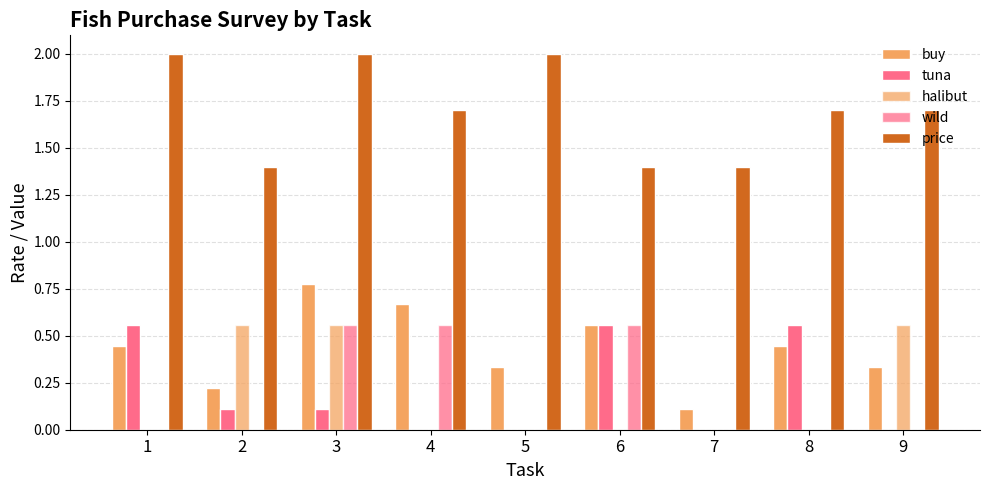

Reading right to left, what are all the values shown in this chart?

buy: 0.3	0.4	0.1	0.6	0.3	0.7	0.8	0.2	0.4
tuna: 0.0	0.6	0.0	0.6	0.0	0.0	0.1	0.1	0.6
halibut: 0.6	0.0	0.0	0.0	0.0	0.0	0.6	0.6	0.0
wild: 0.0	0.0	0.0	0.6	0.0	0.6	0.6	0.0	0.0
price: 1.7	1.7	1.4	1.4	2.0	1.7	2.0	1.4	2.0